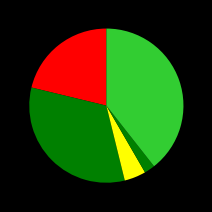

How many slices are in this pie chart?

5